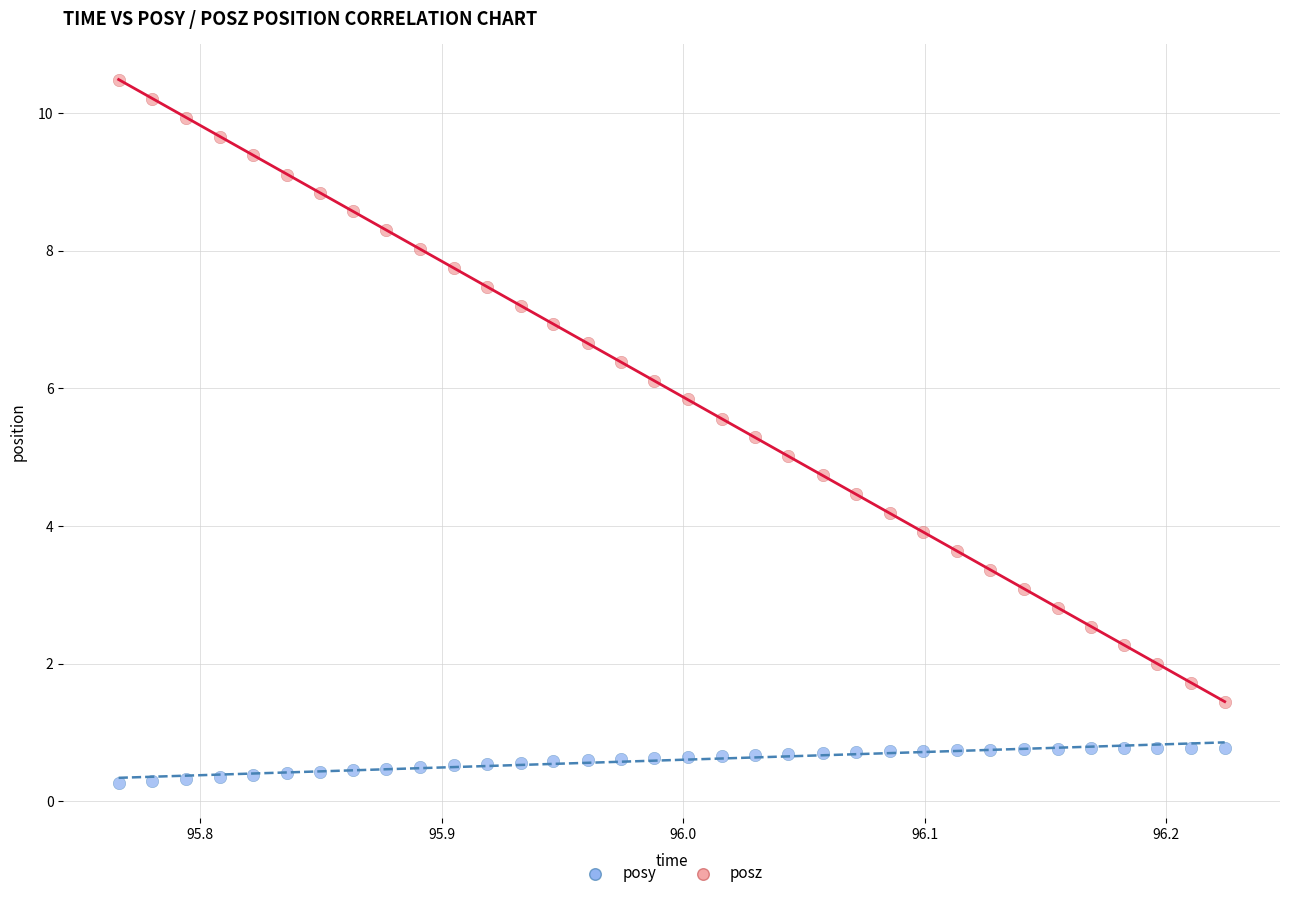

Which series reaches the minimum Y coordinate?

posy